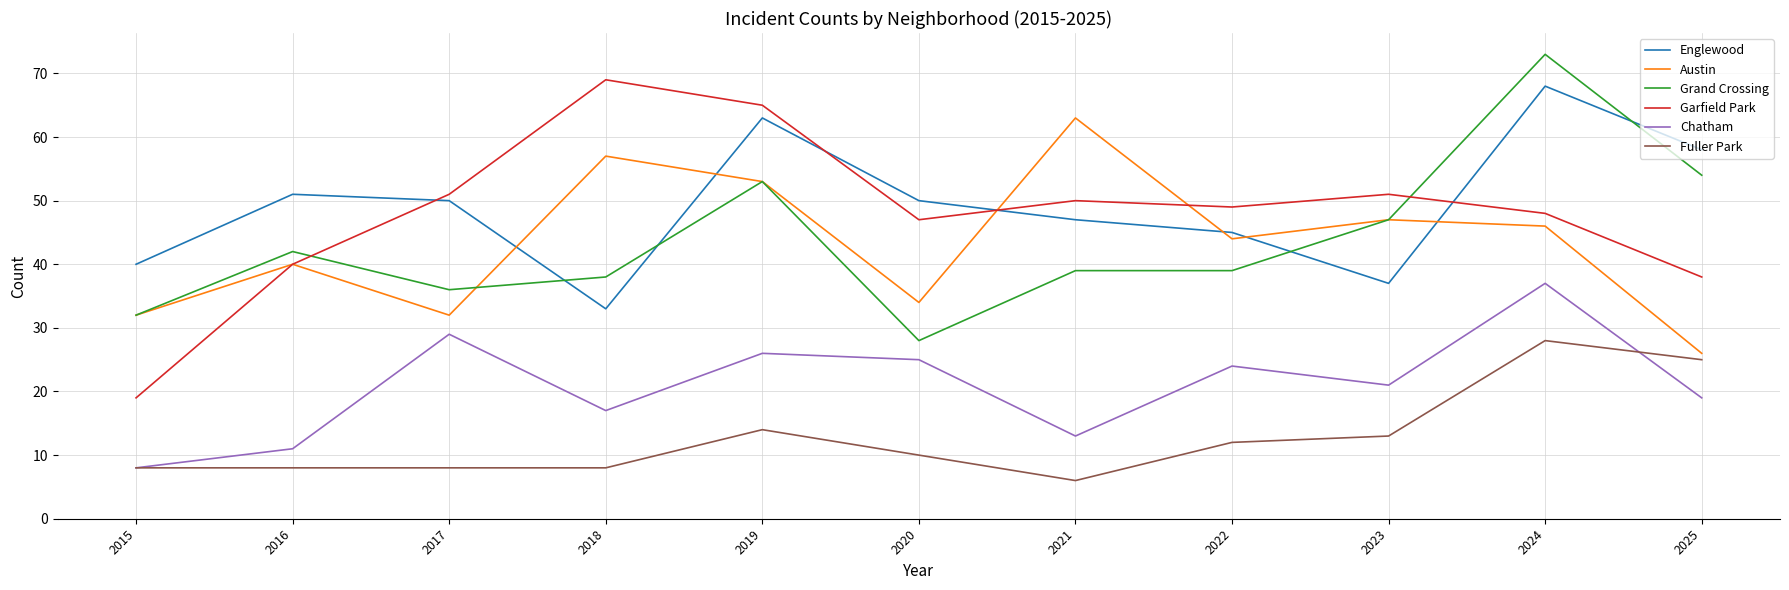

What is the difference between the maximum and minimum values in the Englewood series?

35